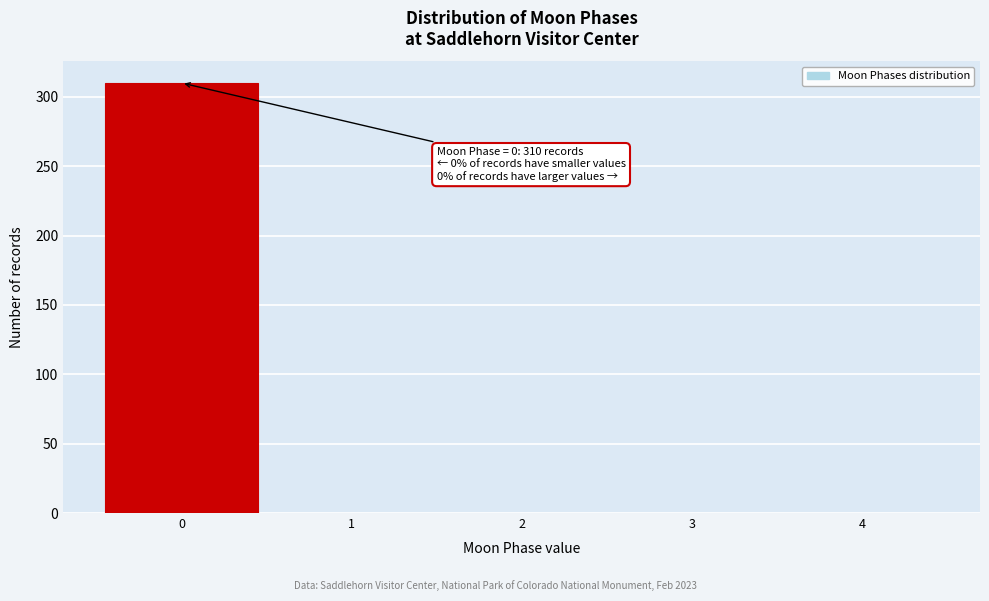

Which range on the x-axis has the tallest bar?

-0.5 to 0.5